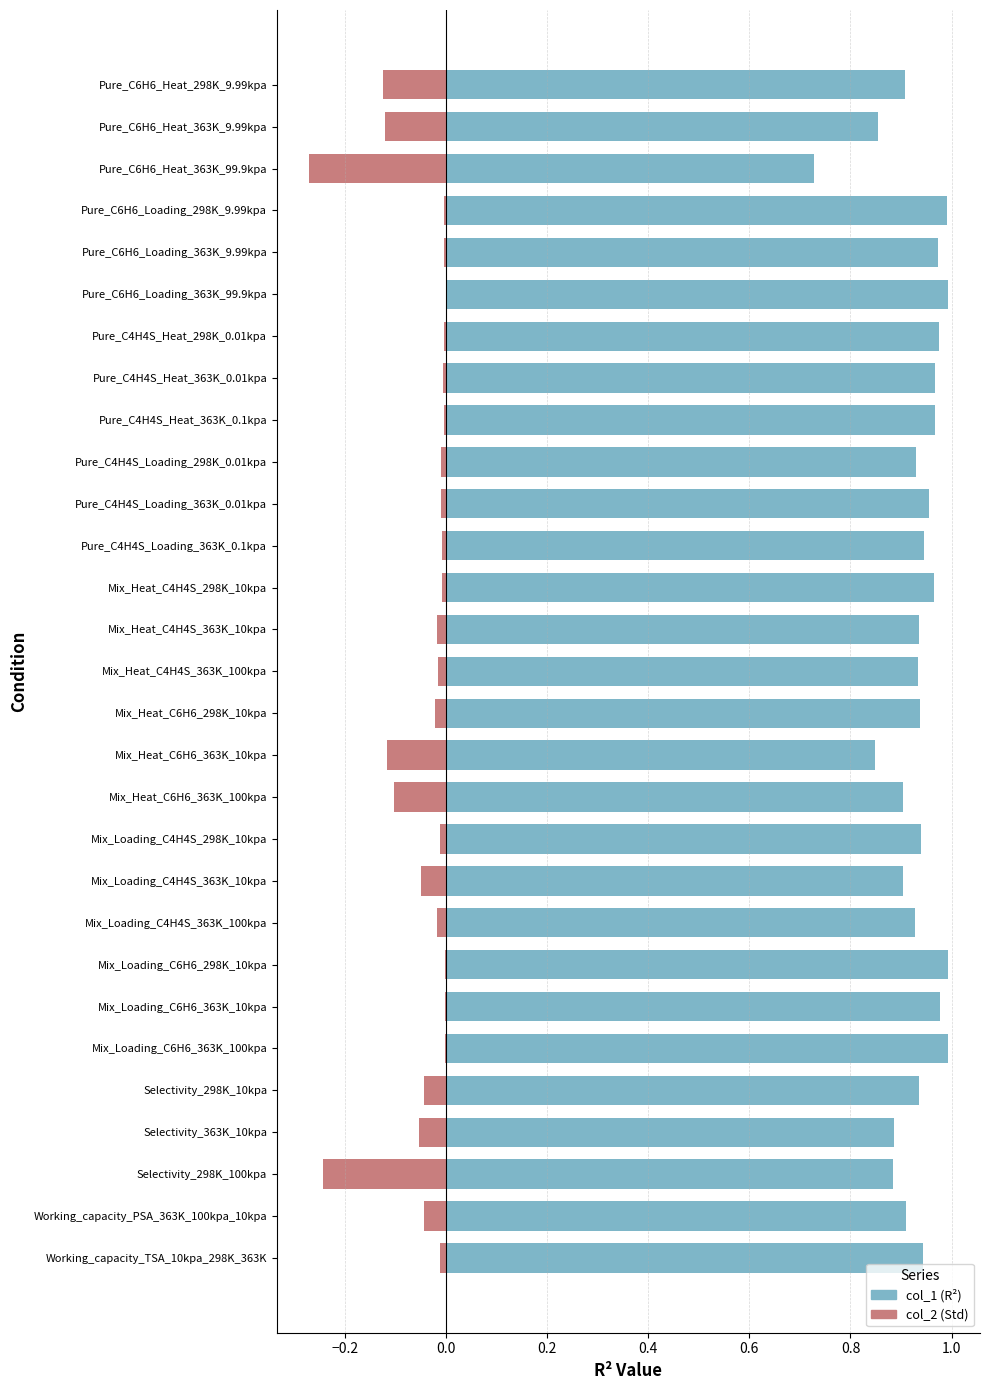

Reading right to left, extract all data points from this chart.

col_1: 0.9	0.9	0.9	0.9	0.9	1.0	1.0	1.0	0.9	0.9	0.9	0.9	0.8	0.9	0.9	0.9	1.0	0.9	1.0	0.9	1.0	1.0	1.0	1.0	1.0	1.0	0.7	0.9	0.9
col_2: -0.0	-0.0	-0.2	-0.1	-0.0	-0.0	-0.0	-0.0	-0.0	-0.0	-0.0	-0.1	-0.1	-0.0	-0.0	-0.0	-0.0	-0.0	-0.0	-0.0	-0.0	-0.0	-0.0	-0.0	-0.0	-0.0	-0.3	-0.1	-0.1